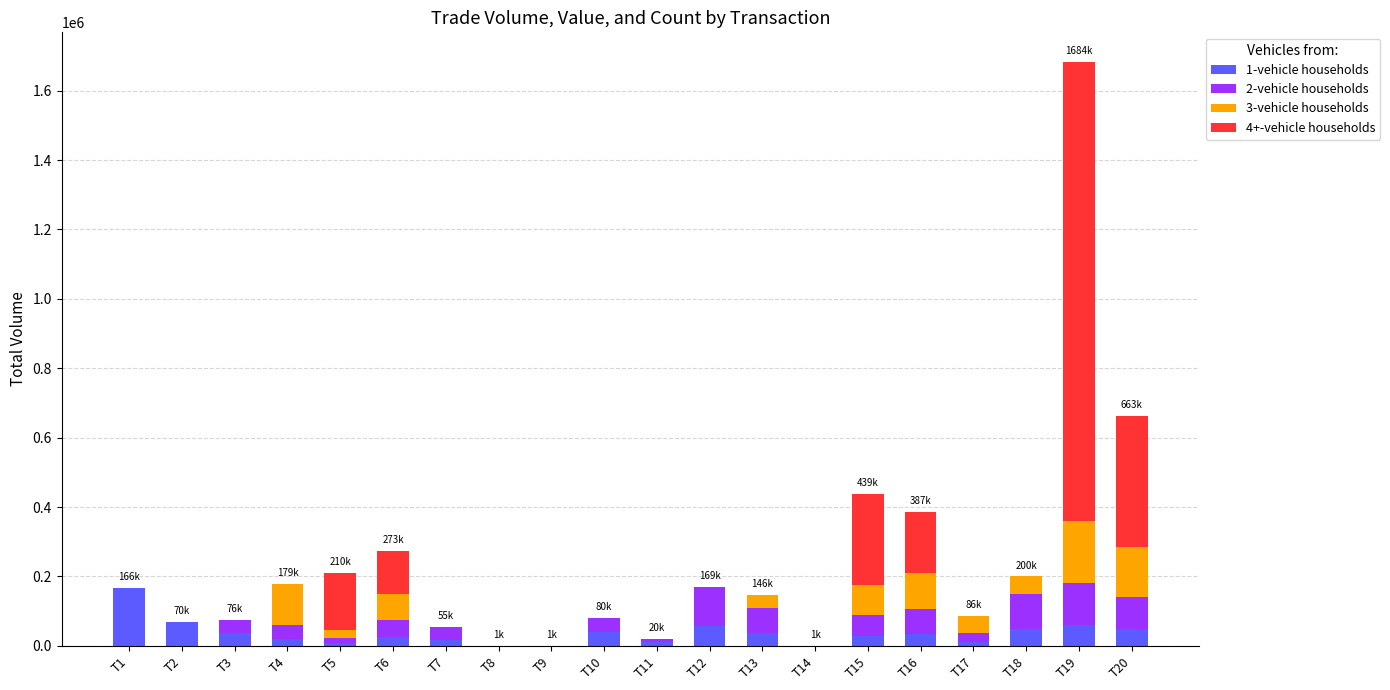

At which category is the sum across all series the highest?

T19